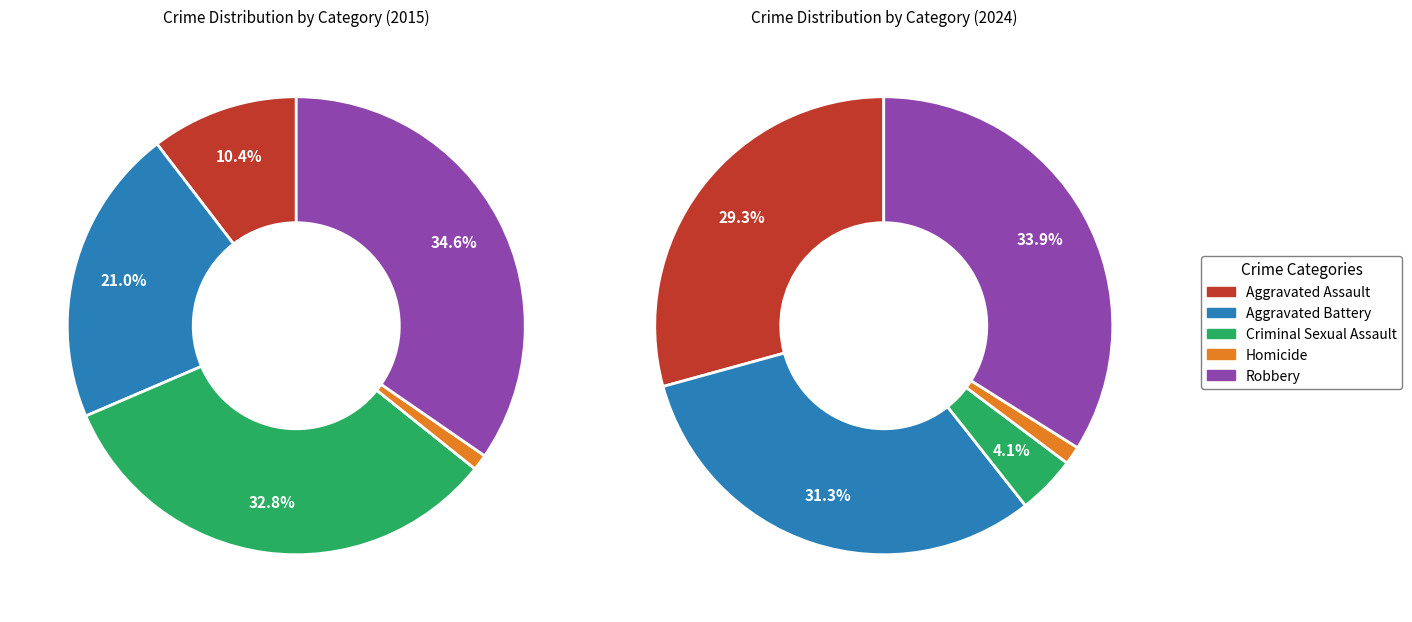

Count the number of slices in the pie.

5